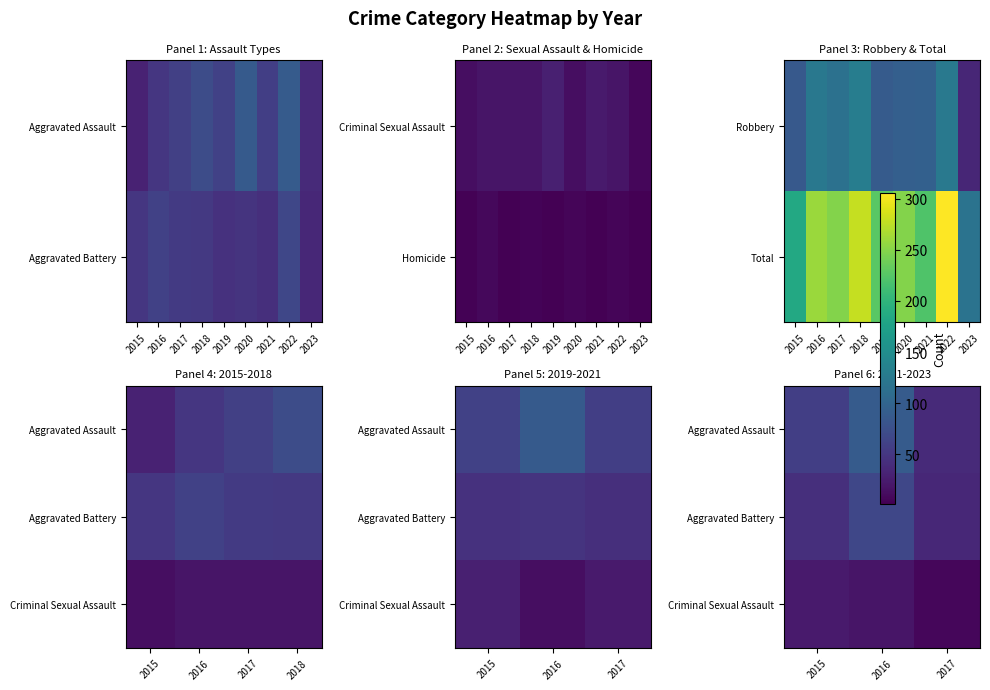

Between 2016 and 2015, which is larger?

2016